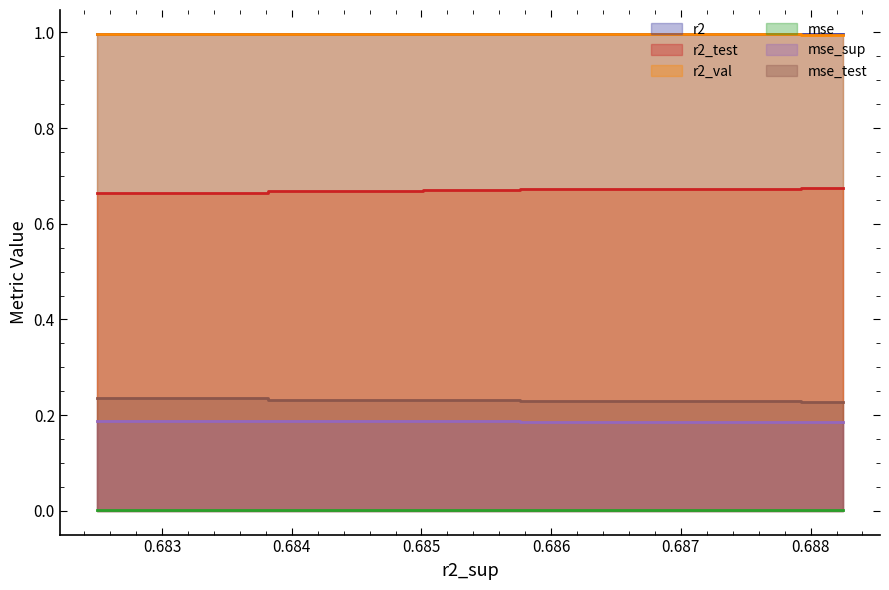

True or false: r2 and mse_sup intersect in this chart.

False